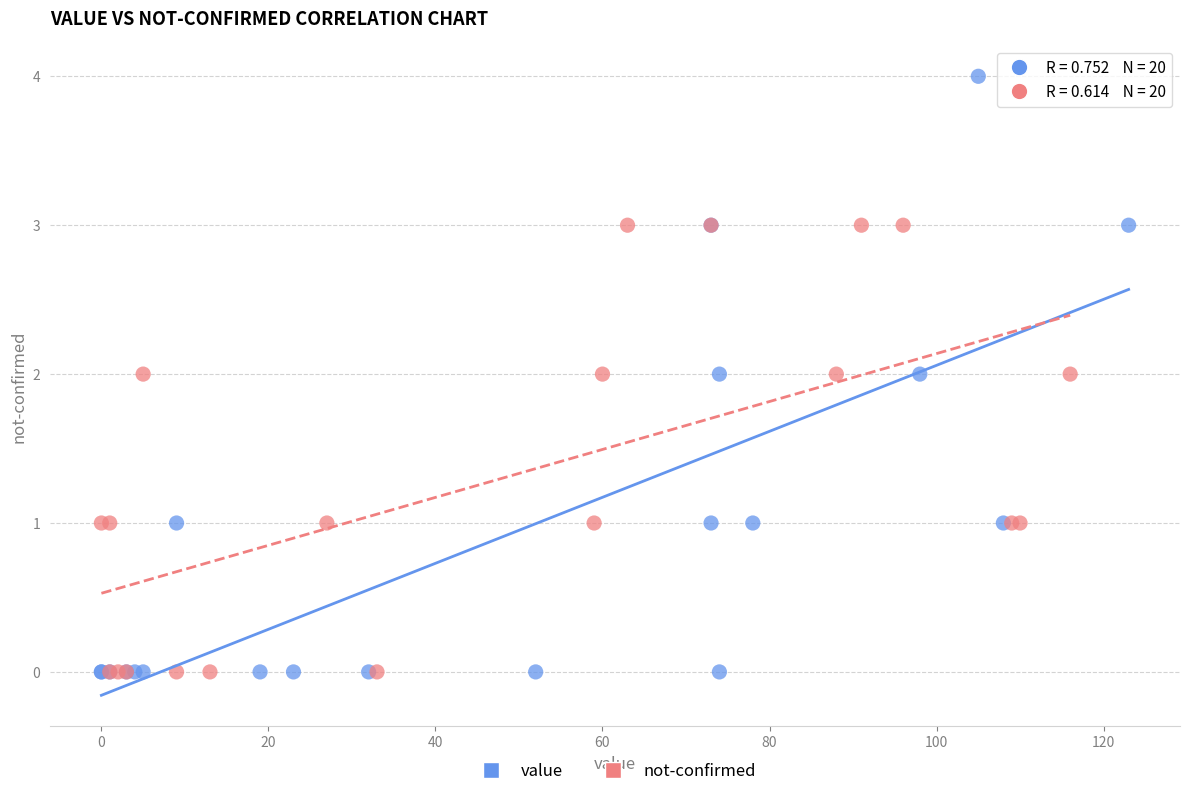

What are all the series names shown in the legend?

value, not-confirmed